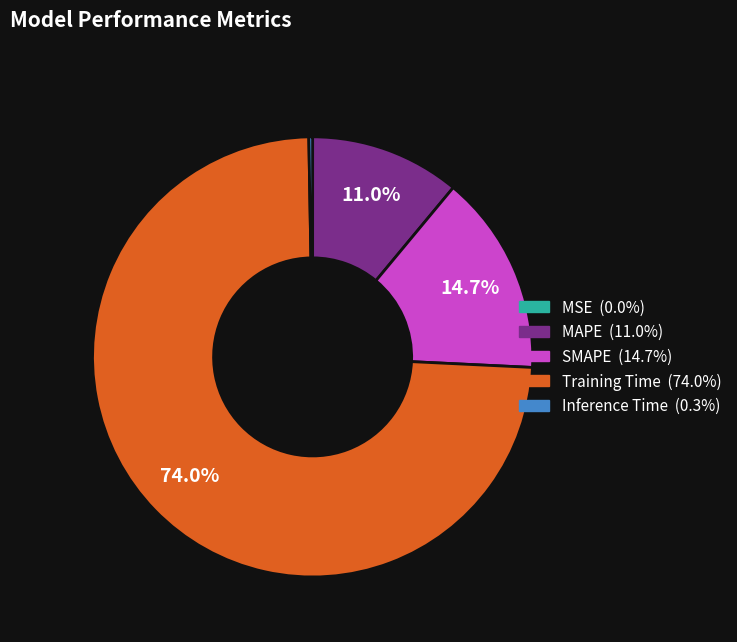

What percentage is NOT represented by Training Time?

26.0%